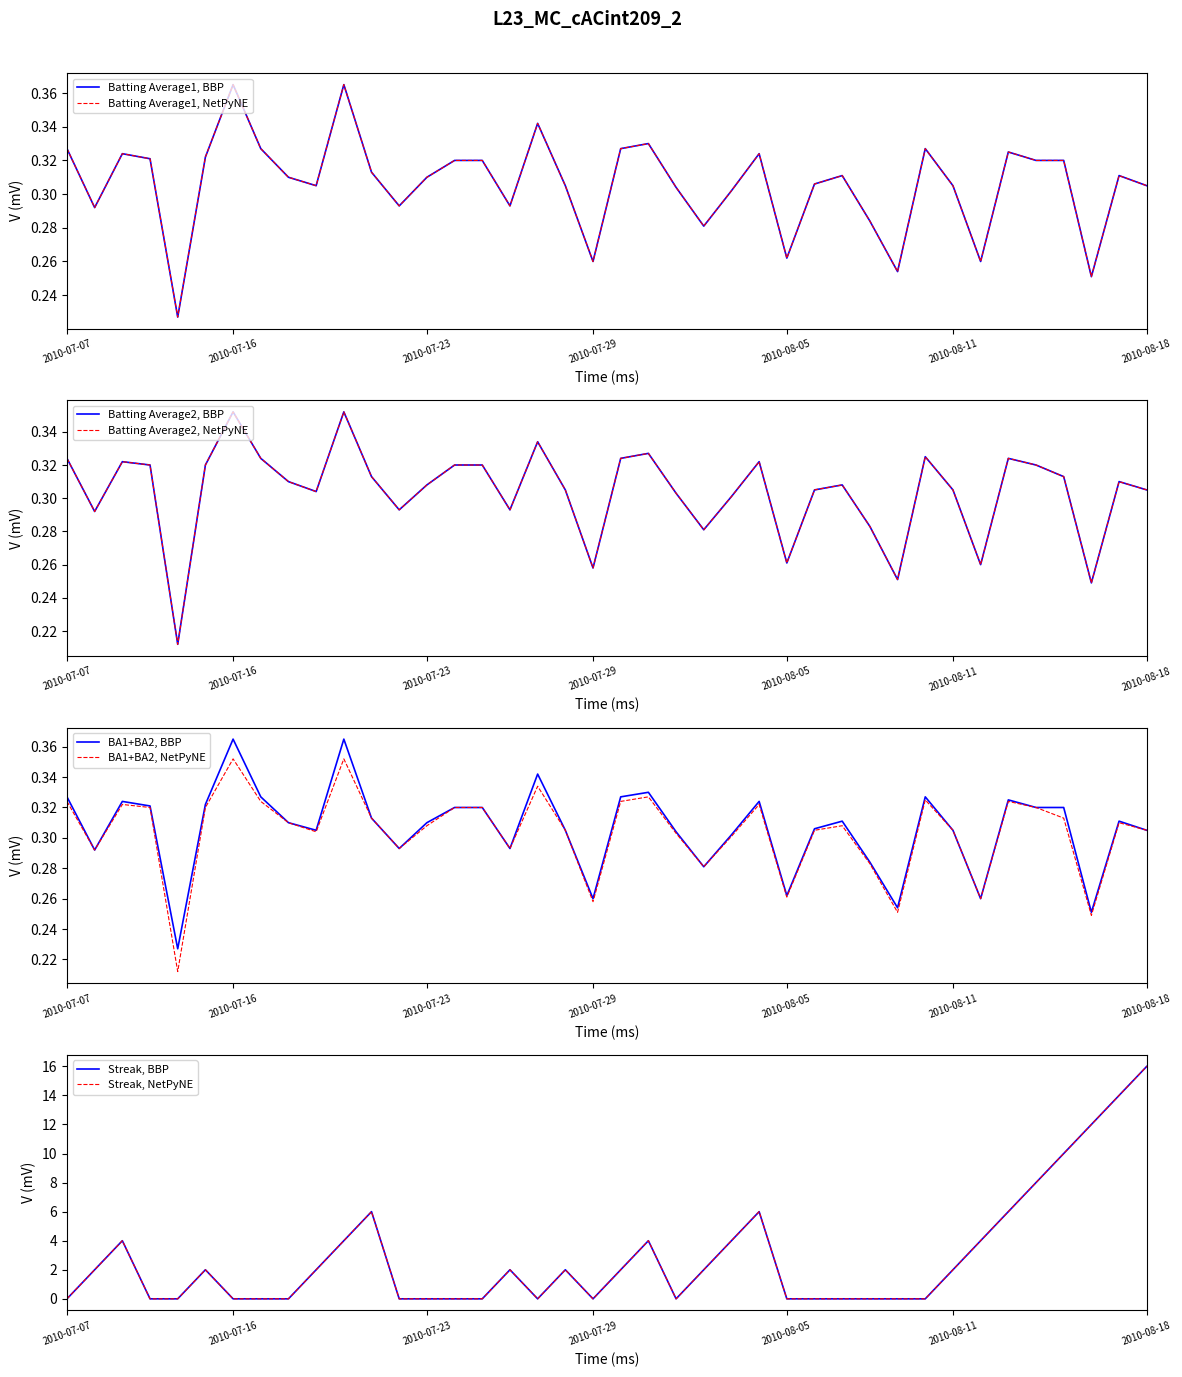

Where is the first local minimum for Batting Average1?

2010-07-08